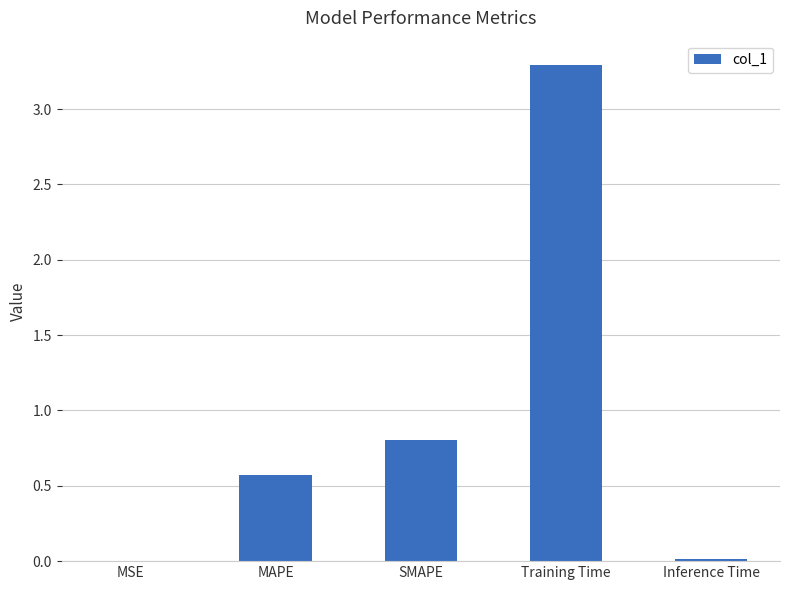

Is it true that the value at MAPE is 0.6?

True